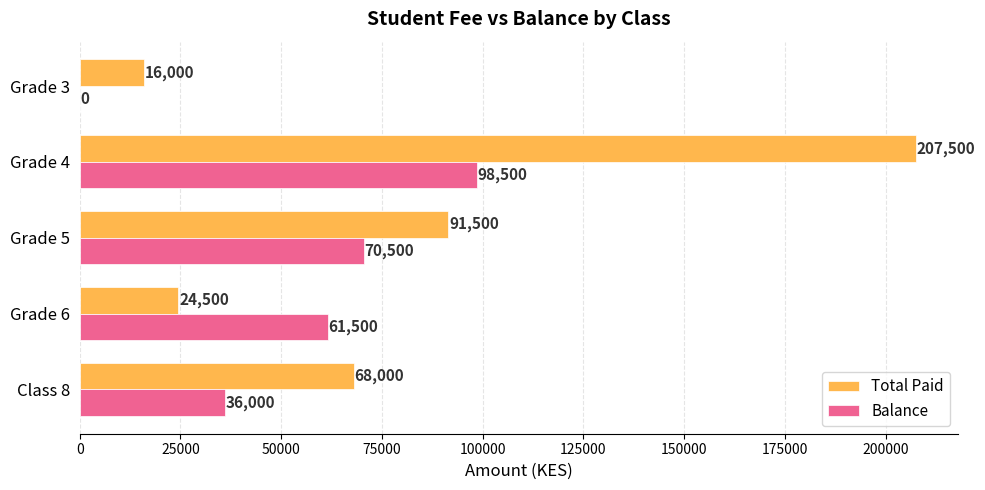

Read the Total Paid value at Grade 3.

16000